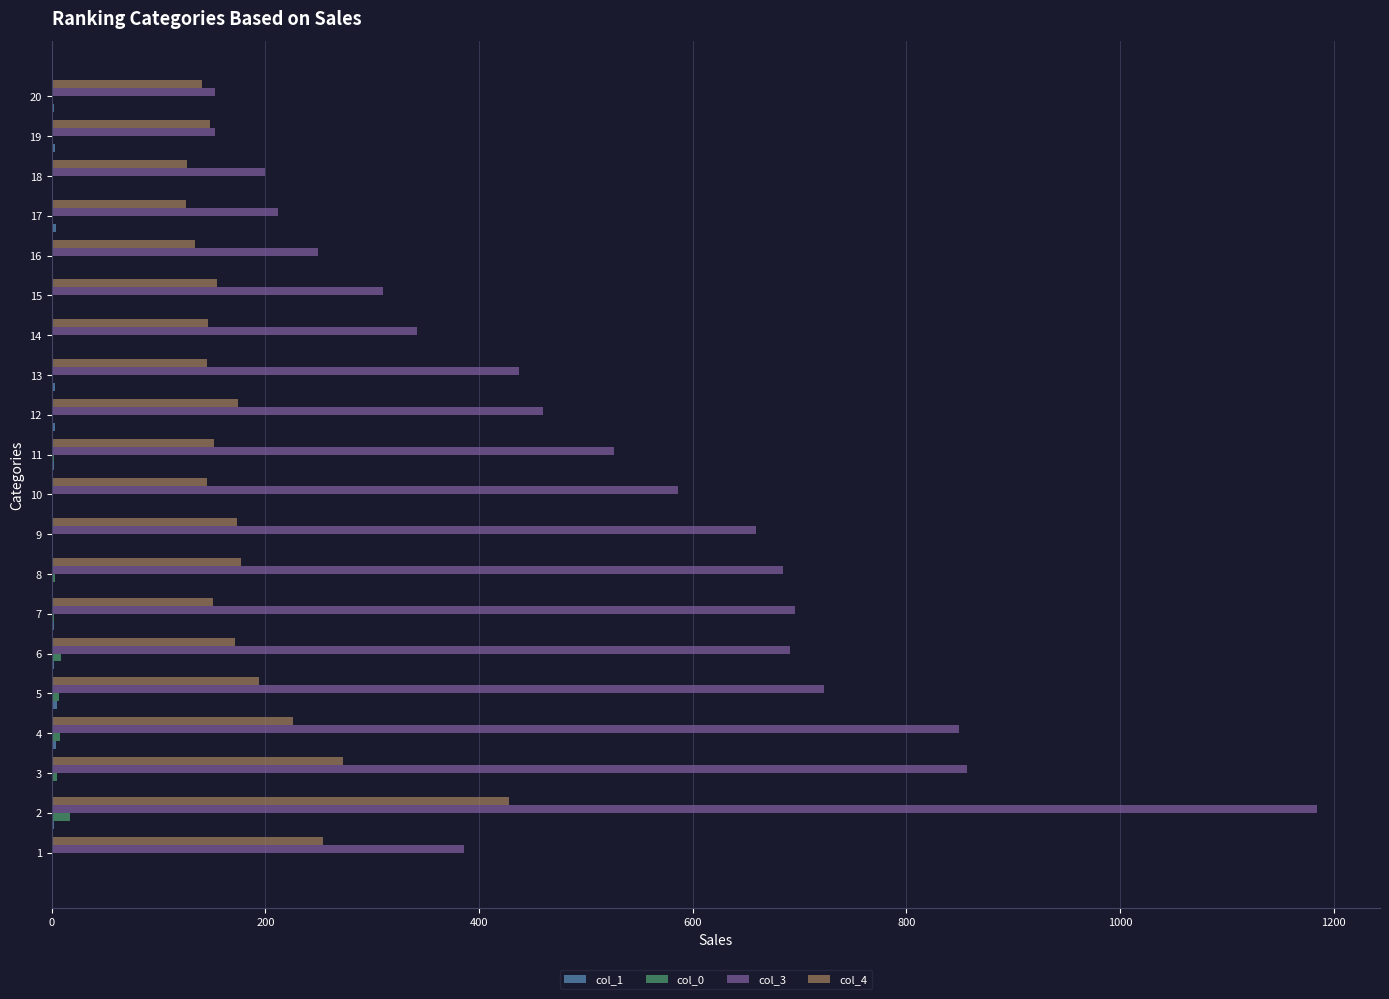

How many series are shown in this chart?

4